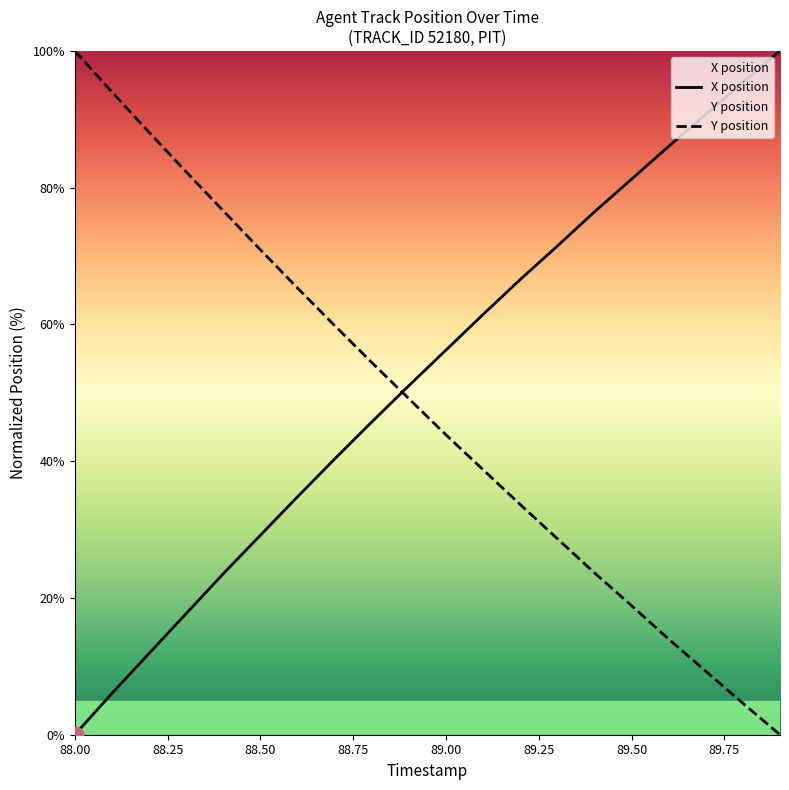

True or false: X position has more than 1 interior local peaks.

False